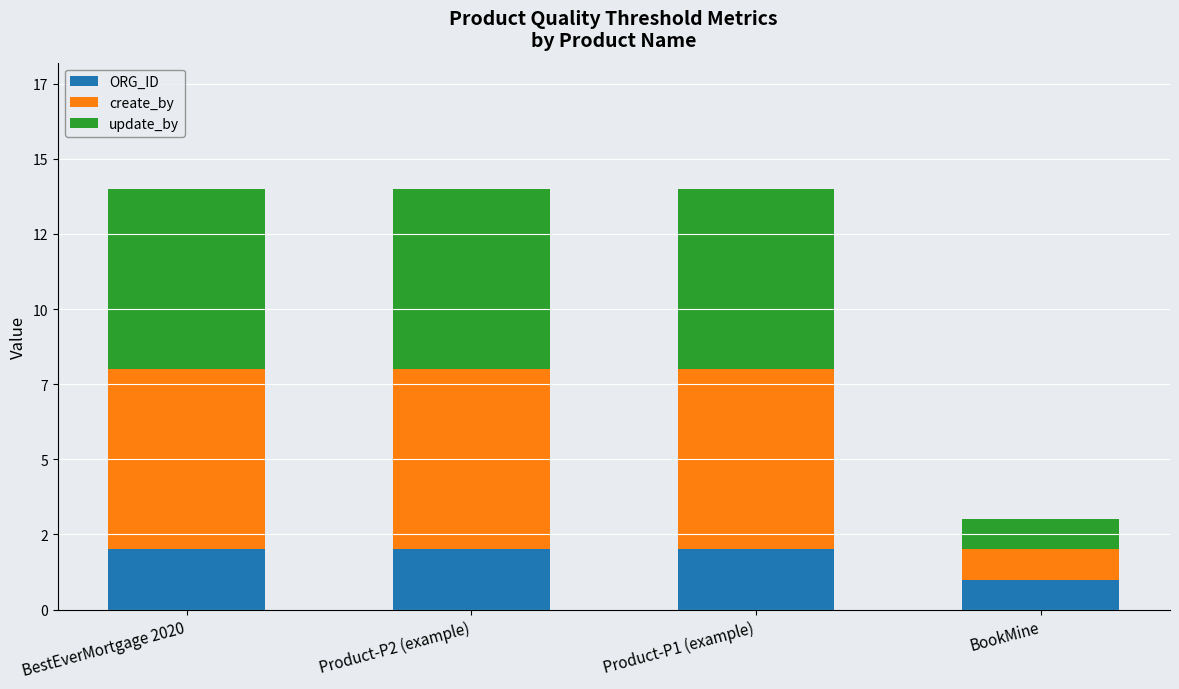

Which has a higher value, BookMine or Product-P1 (example)?

Product-P1 (example)